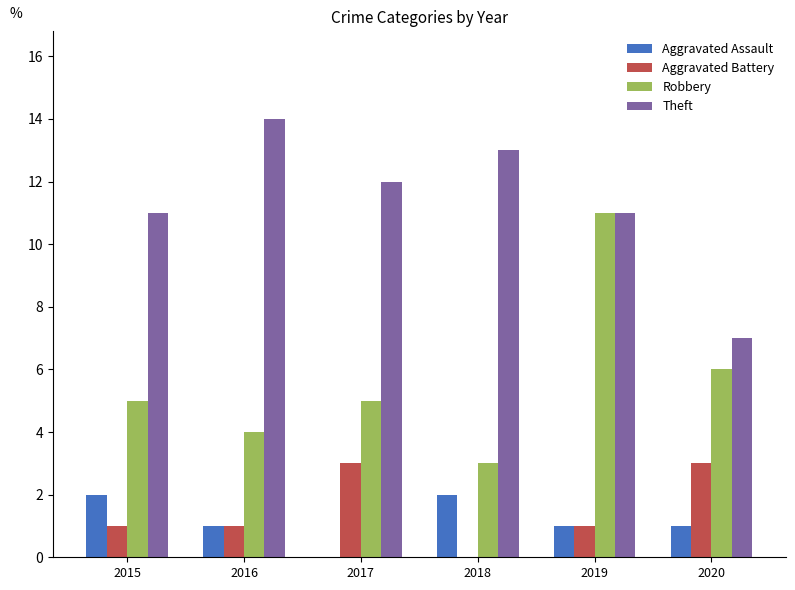

What is the maximum value for Theft?

14